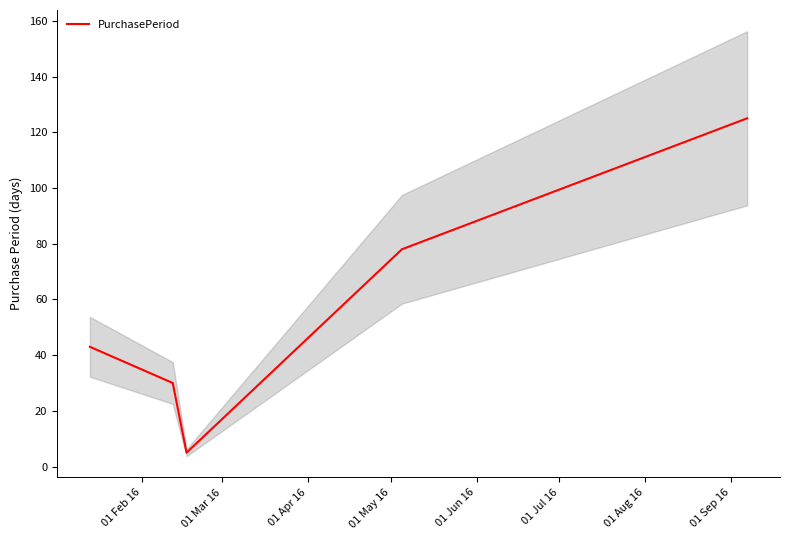

What is the minimum value for PurchasePeriod?

5